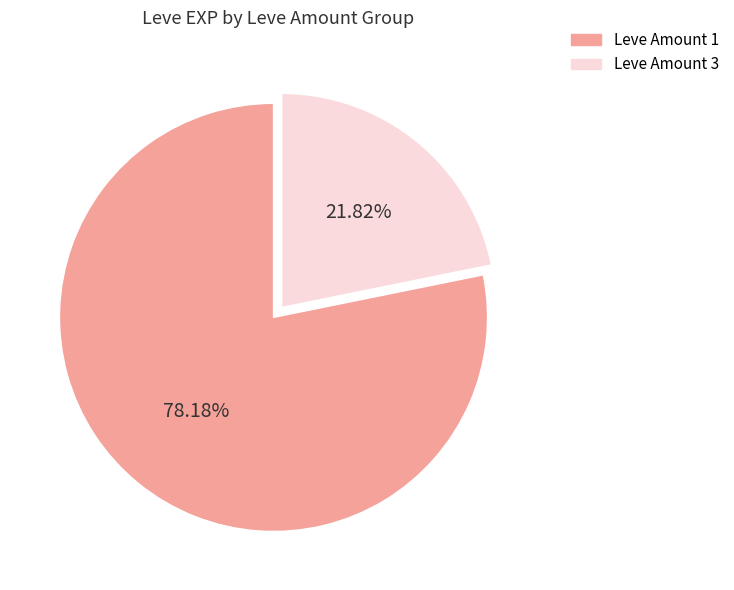

Does any single category account for the majority?

Yes